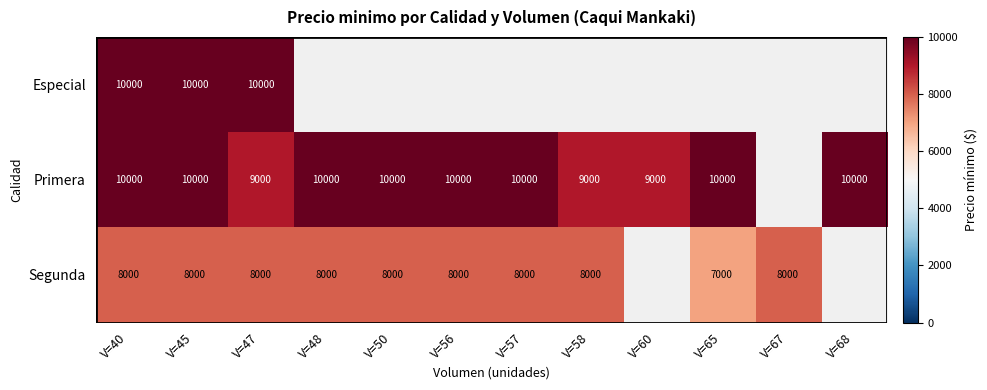

True or false: Segunda has a value of 8000 at V=40.

True